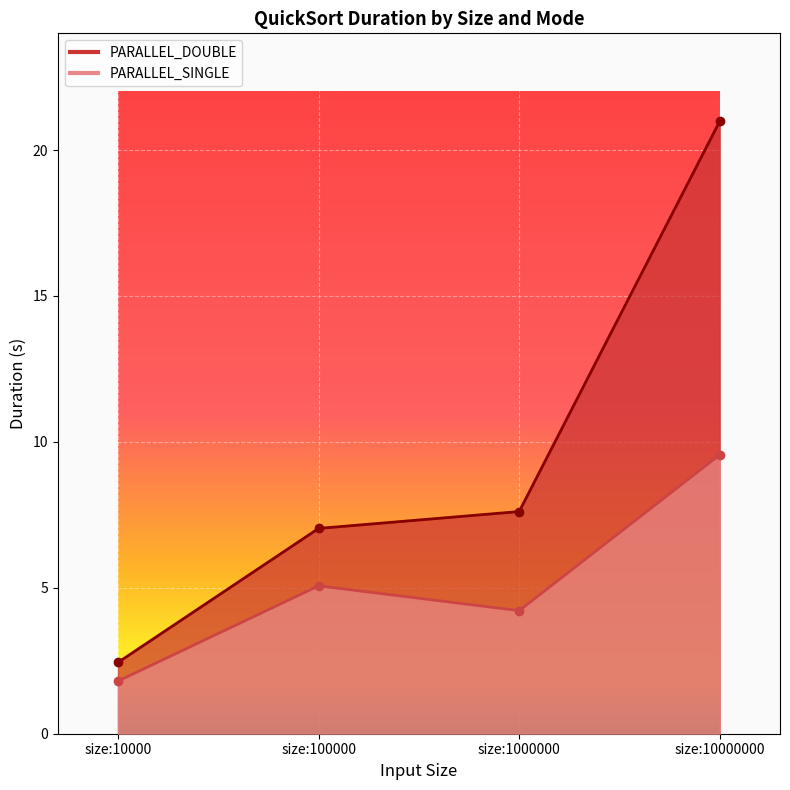

Is it true that PARALLEL_DOUBLE equals 21.0 at size:10000000?

True